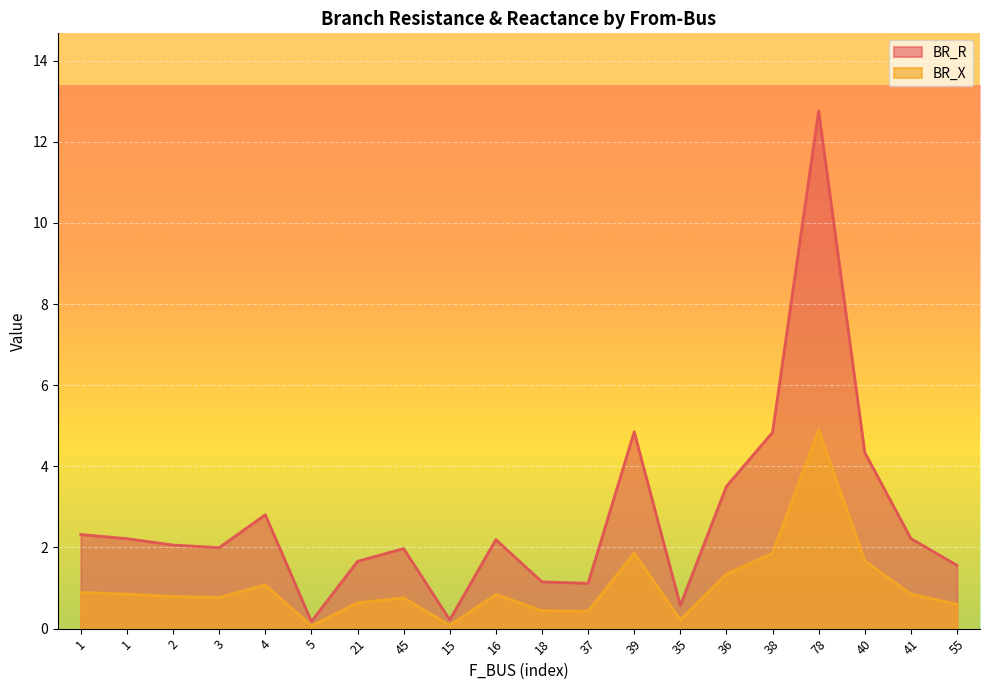

Does the chart display data point markers on the line(s)?

No